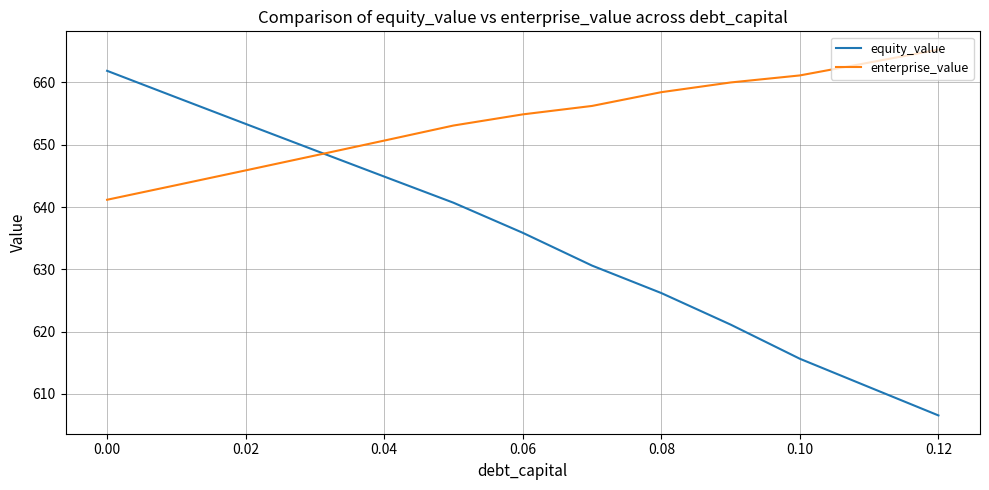

Which series has the largest range (max minus min)?

equity_value